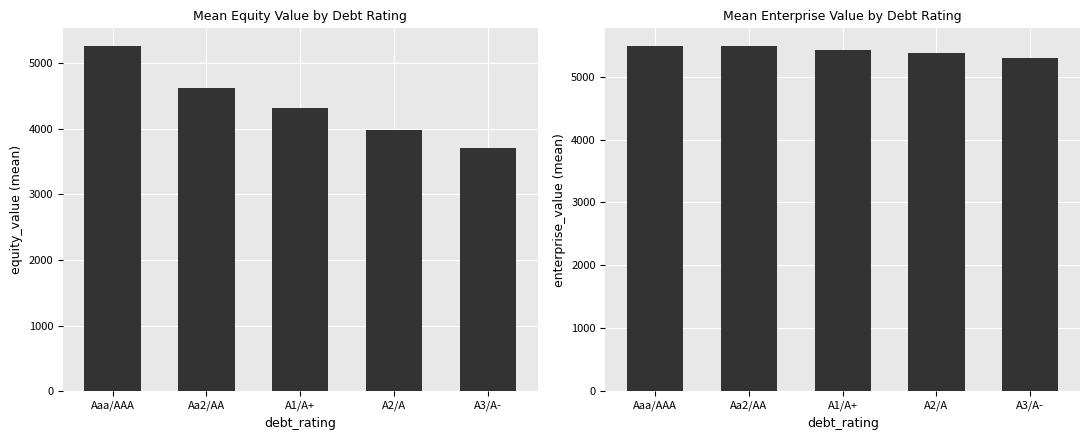

What is the minimum value shown in the chart?

3711.2